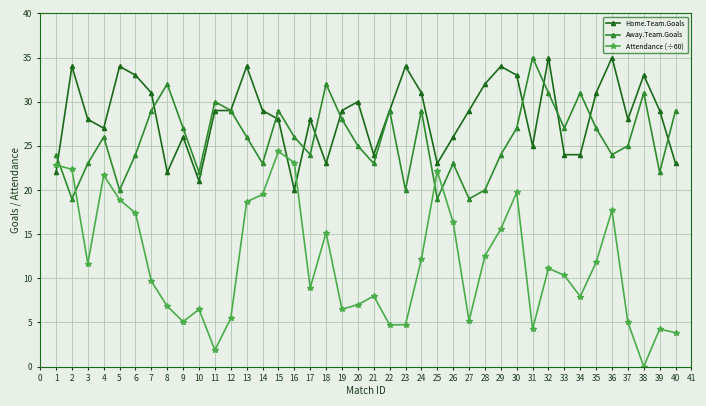

Which series has the largest range (max minus min)?

Attendance (÷60)